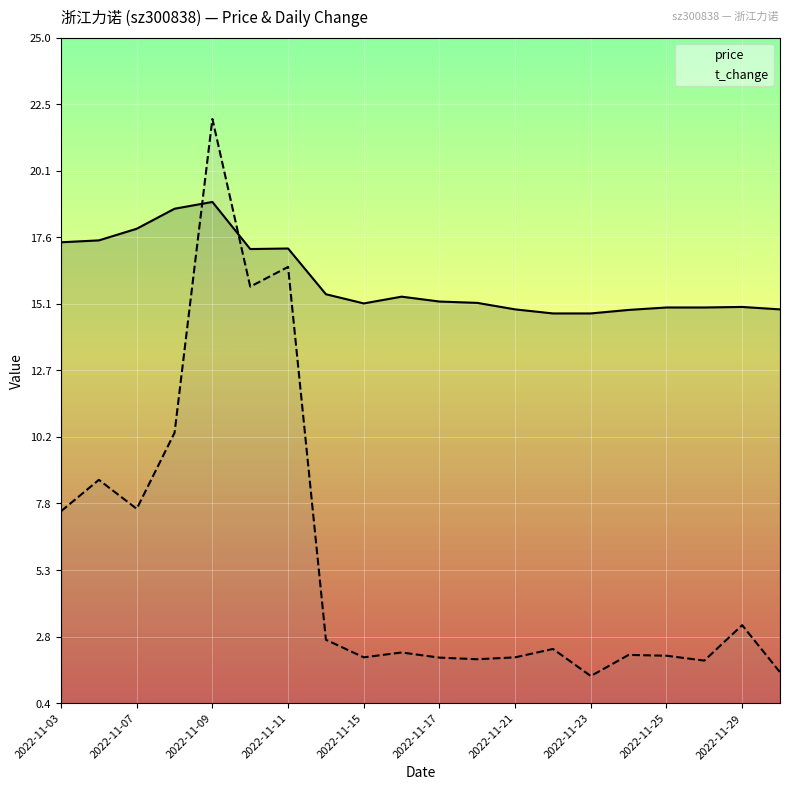

Reading left to right, extract all data points from this chart.

price: 17.4	17.5	17.9	18.6	18.9	17.2	17.2	15.5	15.2	15.4	15.2	15.2	14.9	14.8	14.8	14.9	15.0	15.0	15.0	14.9
t_change: 7.5	8.6	7.6	10.4	22.0	15.8	16.5	2.7	2.1	2.2	2.1	2.0	2.1	2.4	1.4	2.2	2.1	1.9	3.3	1.5